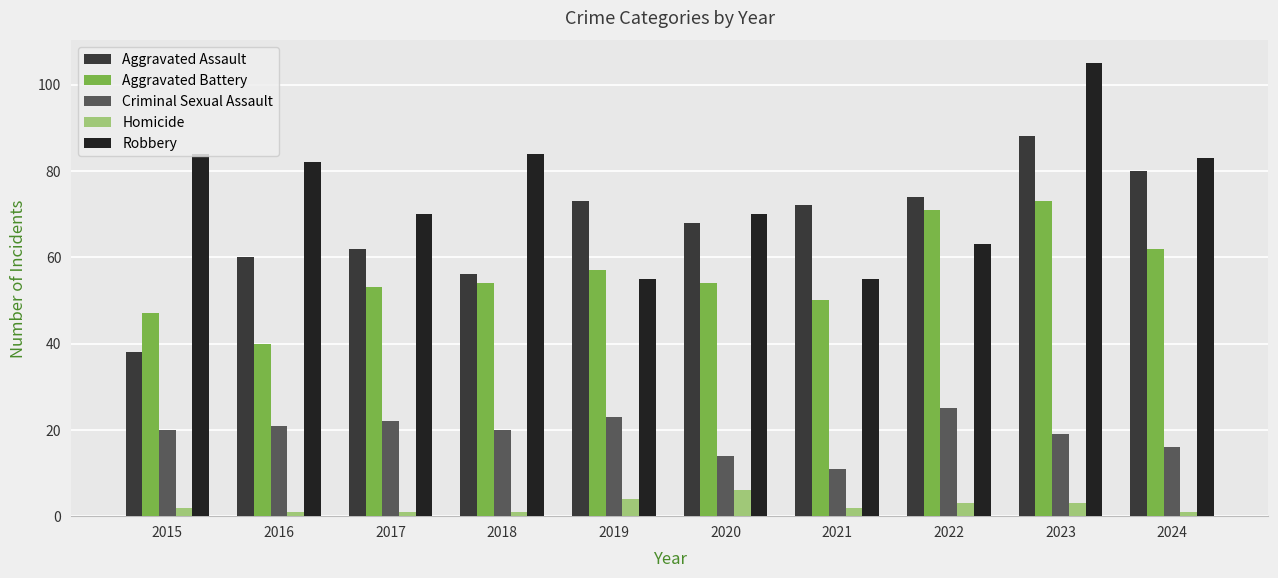

What is the sum of the Aggravated Battery values at 2021 and 2023?

123